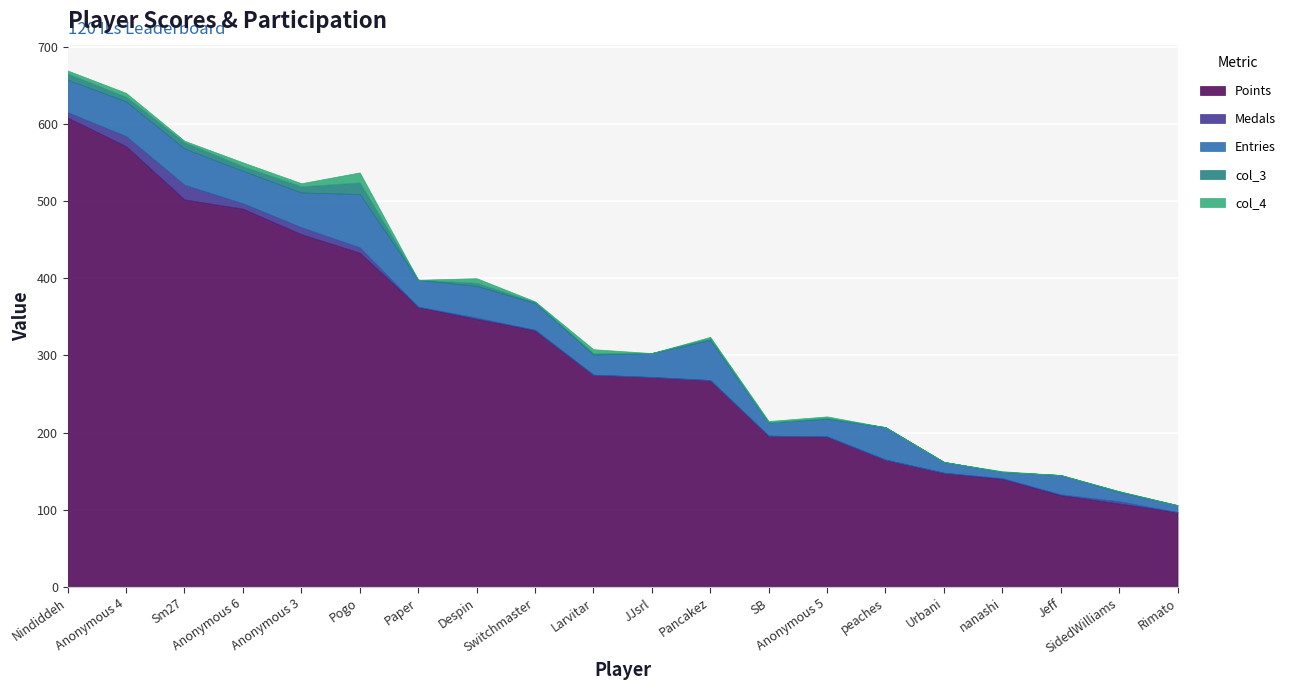

What is the difference between the col_4 values at peaches and Anonymous 3?

4